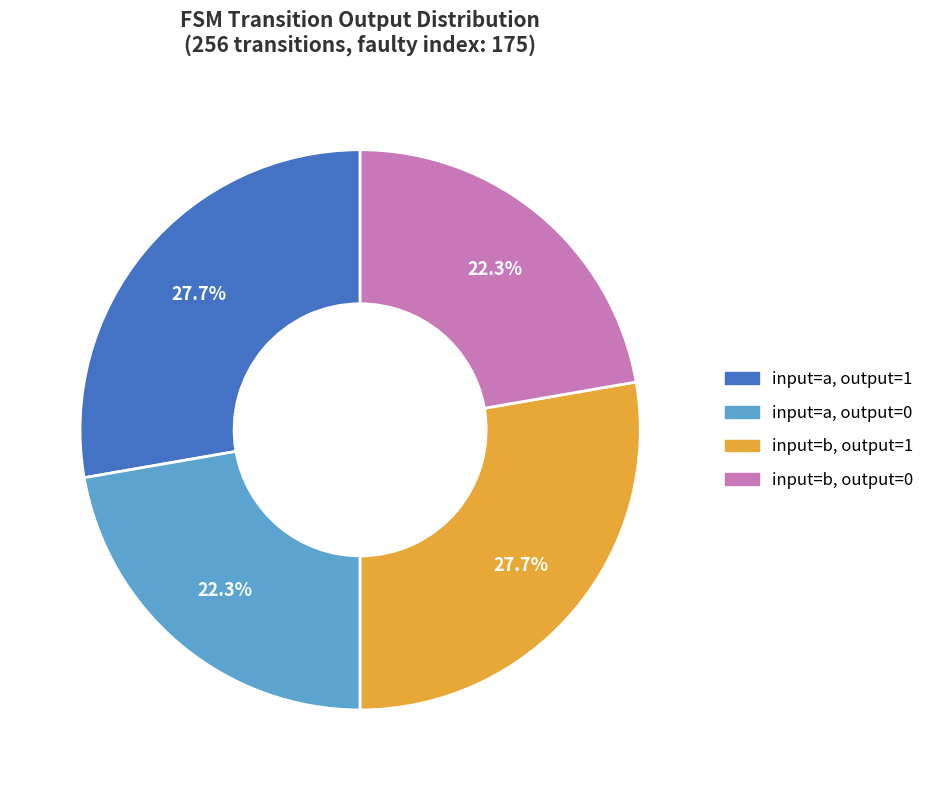

To the nearest percent, what portion does input=b, output=0 represent?

22%